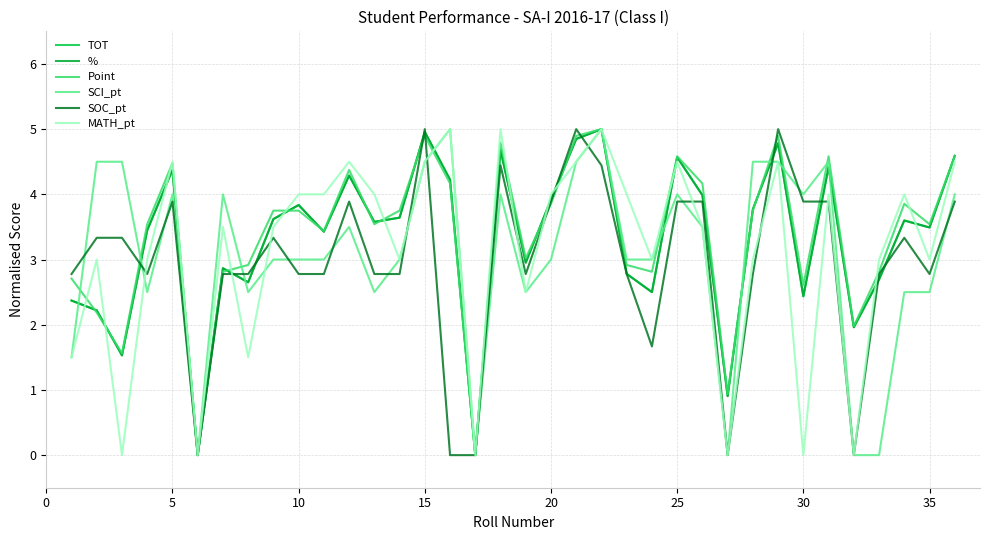

Is this an area chart (filled region under the line)?

No